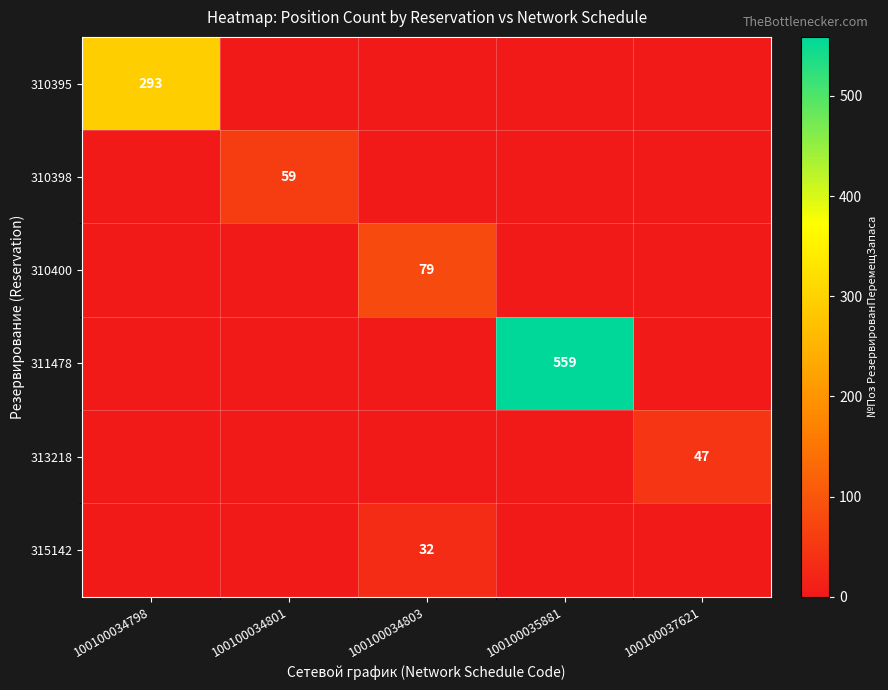

What is the difference between the highest and lowest values at 100100034803?

79